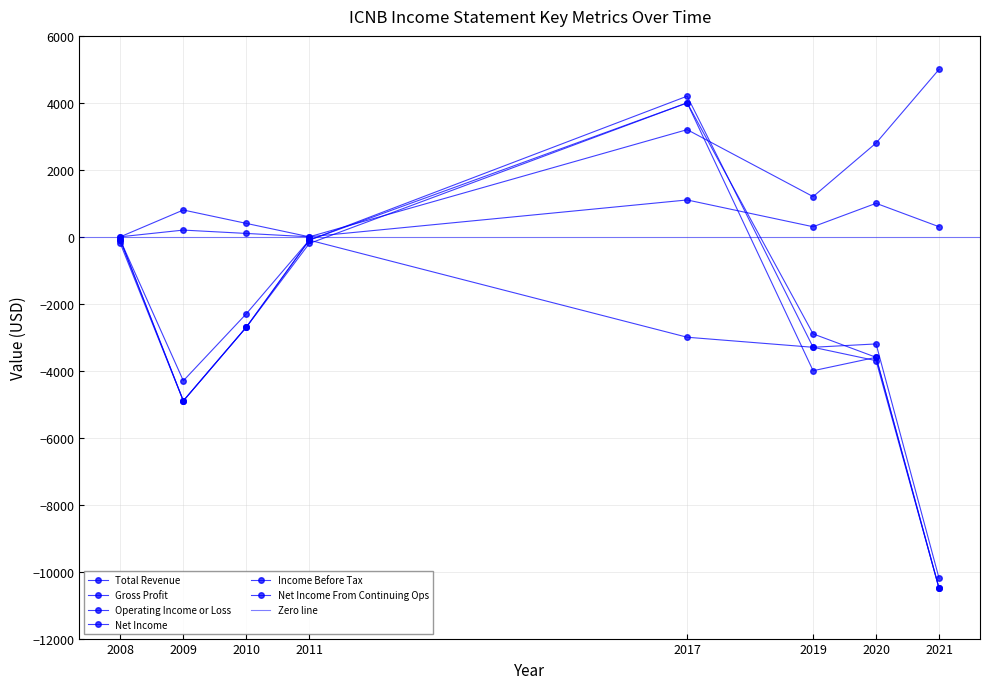

How many values in Gross Profit are above zero?

6